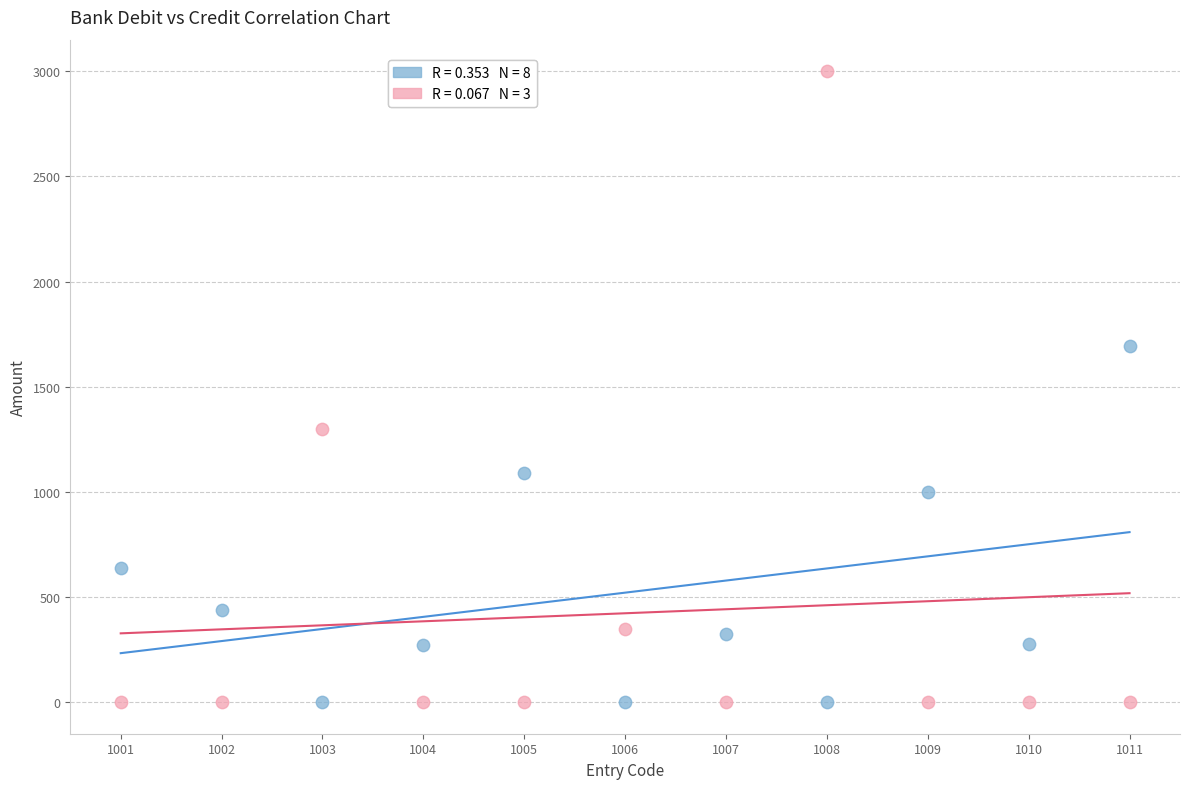

Across all data points, what is the range of X values (max minus min)?

10.0